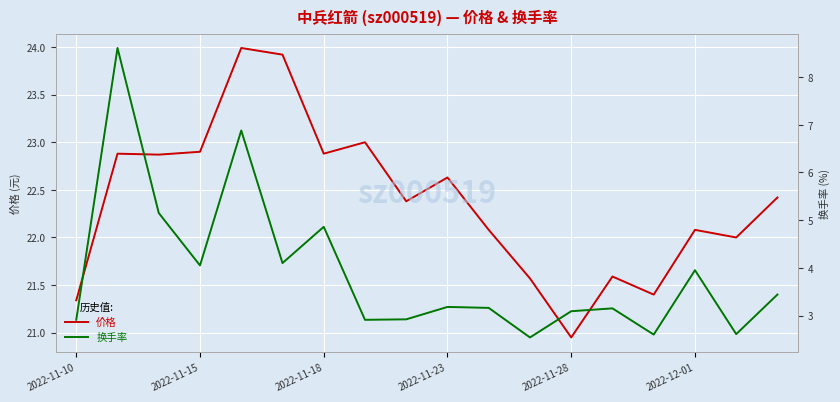

True or false: 价格 has a value of 22.9 at 2022-11-15.

True